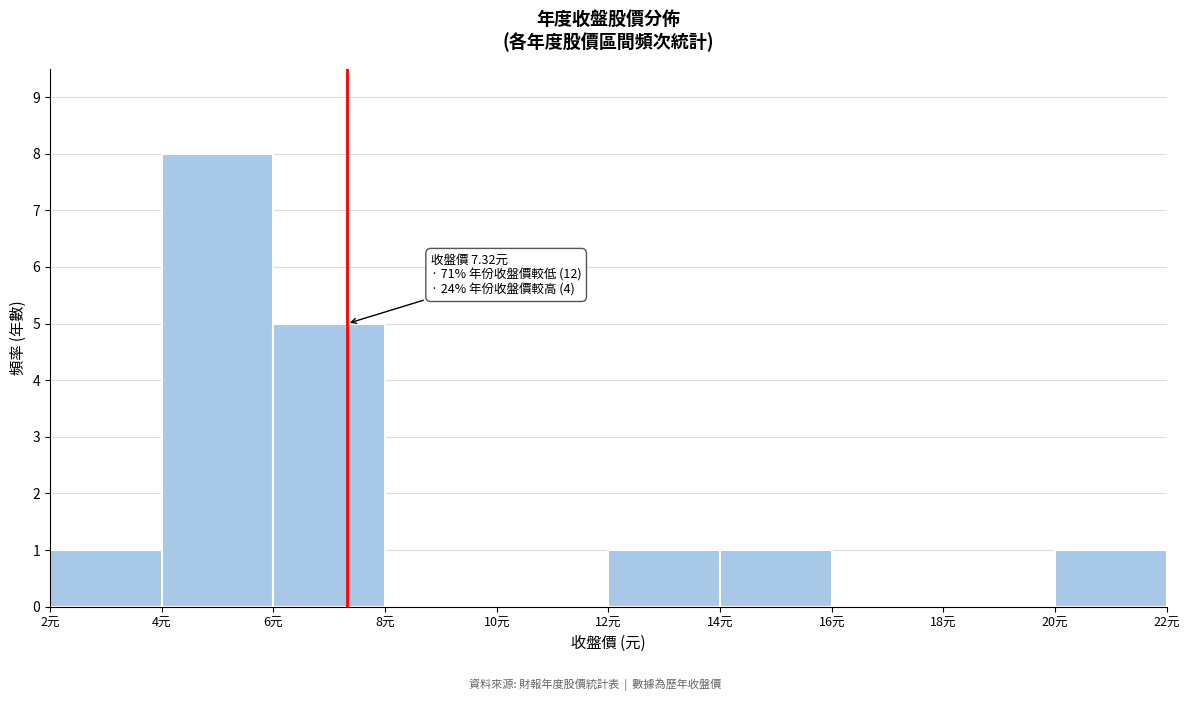

Which range on the x-axis has the tallest bar?

4 to 6